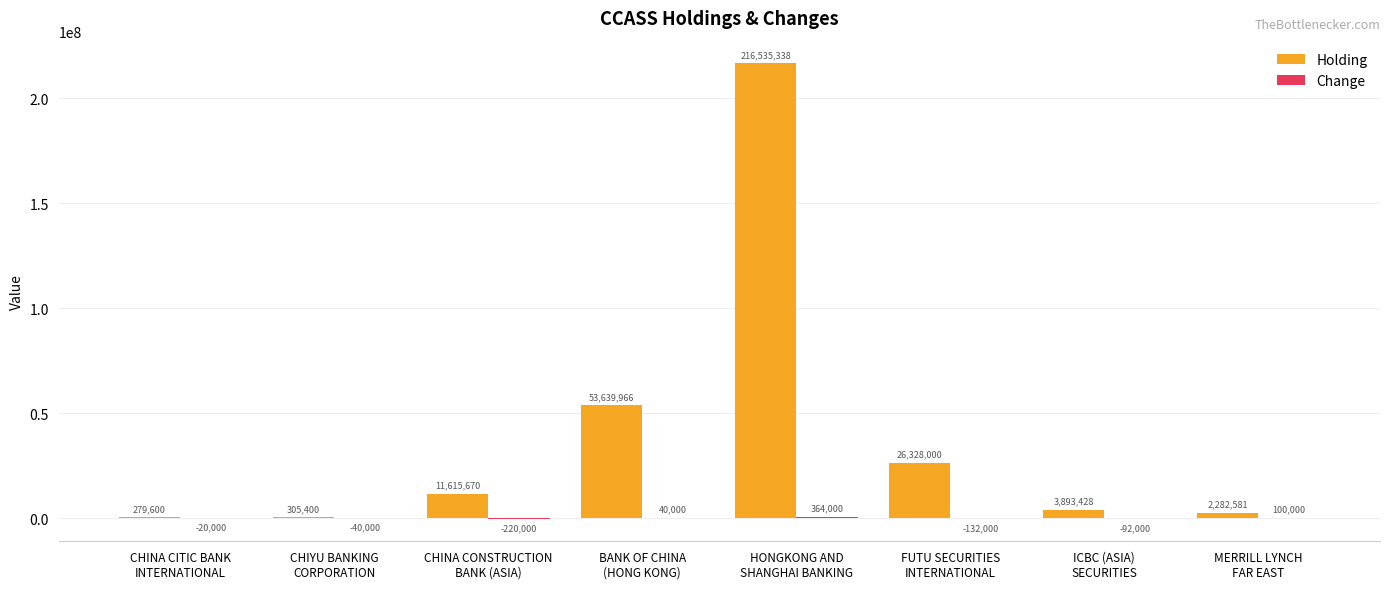

The Holding series shows 43215944 at FUTU SECURITIES
INTERNATIONAL. True or false?

False